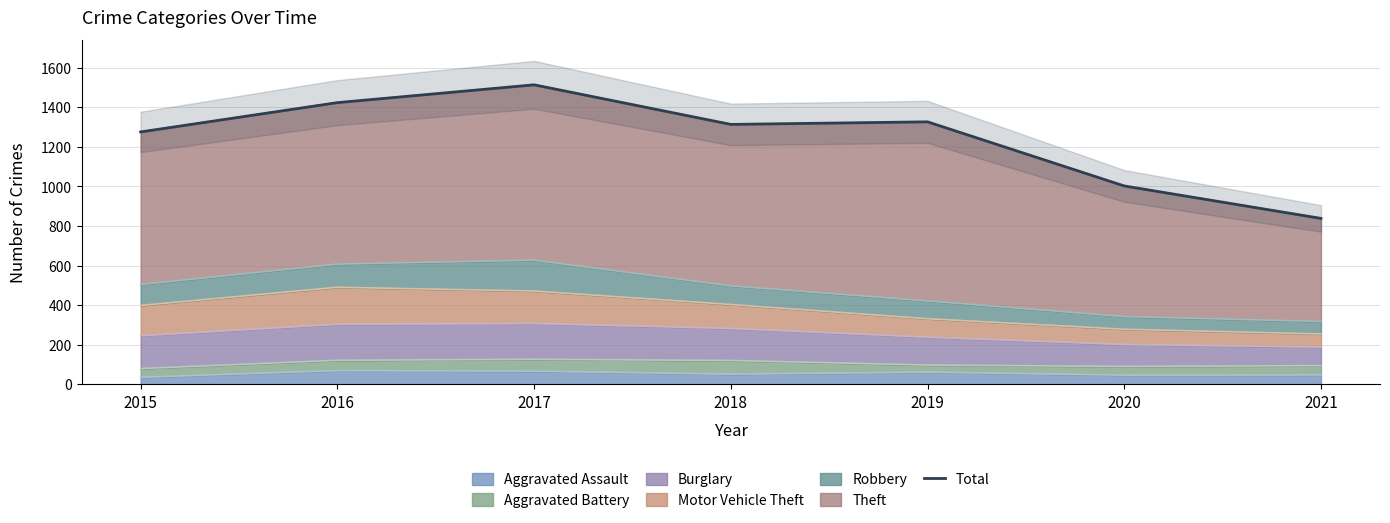

What is the average value?

1241